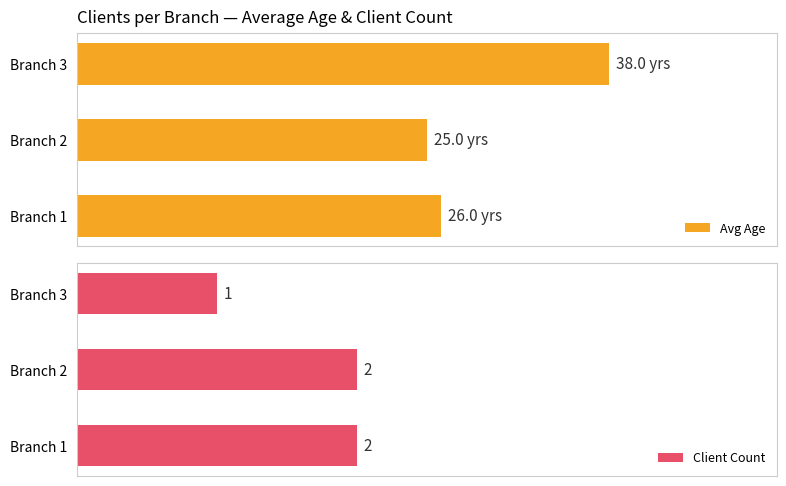

Is the value of Avg Age at Branch 1 greater than the value of Client Count at Branch 1?

Yes